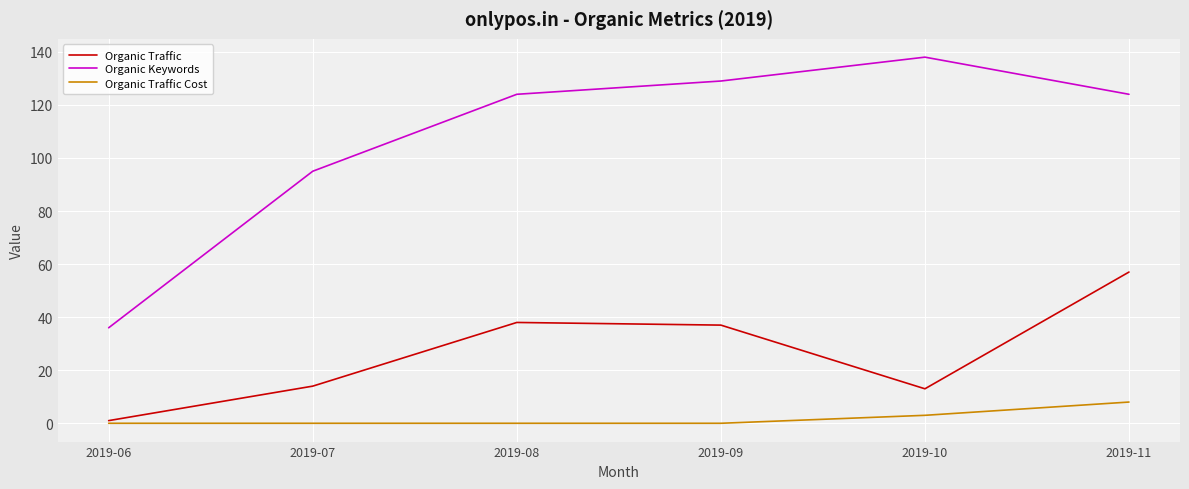

True or false: Organic Traffic Cost and Organic Keywords intersect in this chart.

False